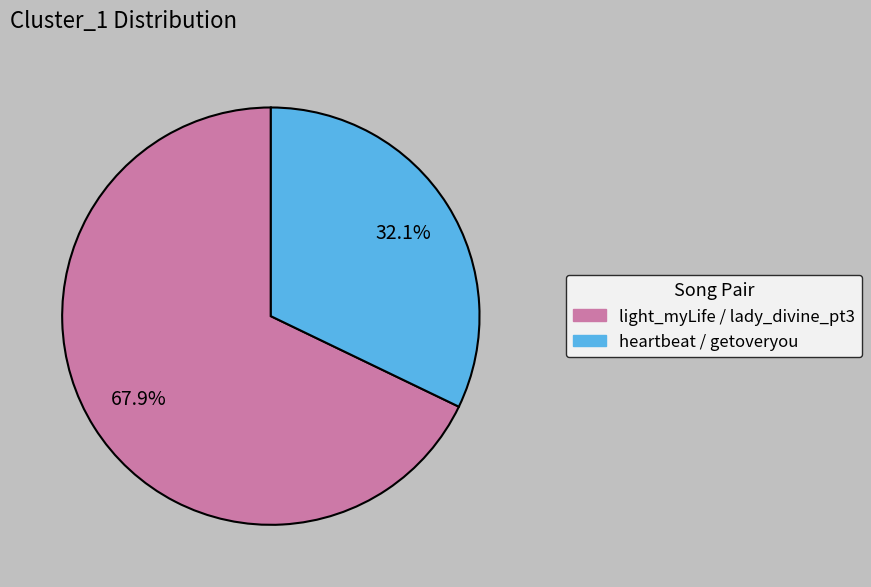

Which slice represents more than half of the pie?

light_myLife / lady_divine_pt3